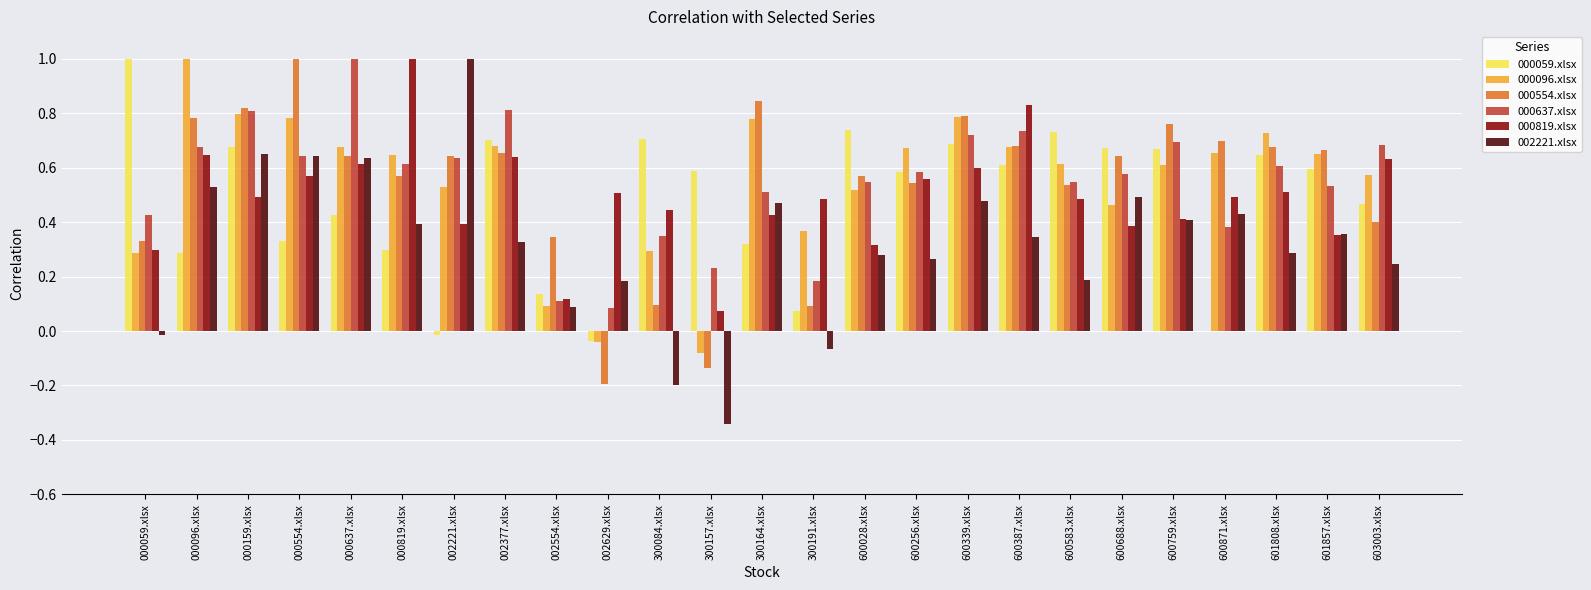

What is the maximum value shown in the chart?

1.0